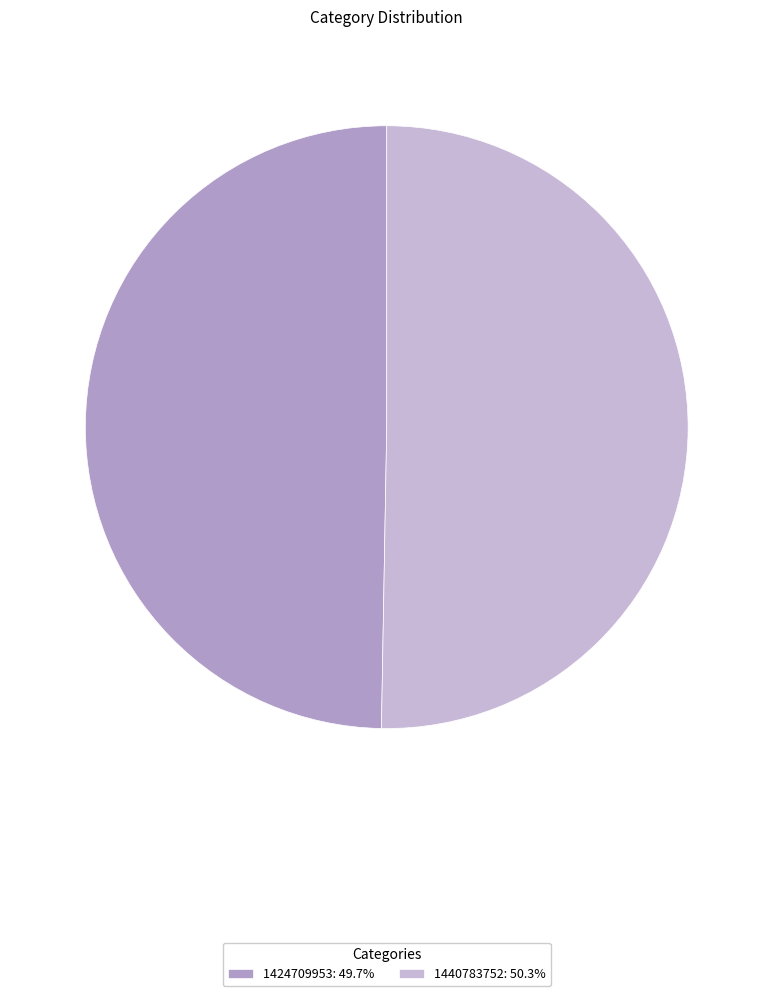

Approximately how many times larger is the value at 1424709953: 49.7% compared to 1440783752: 50.3%?

1.0